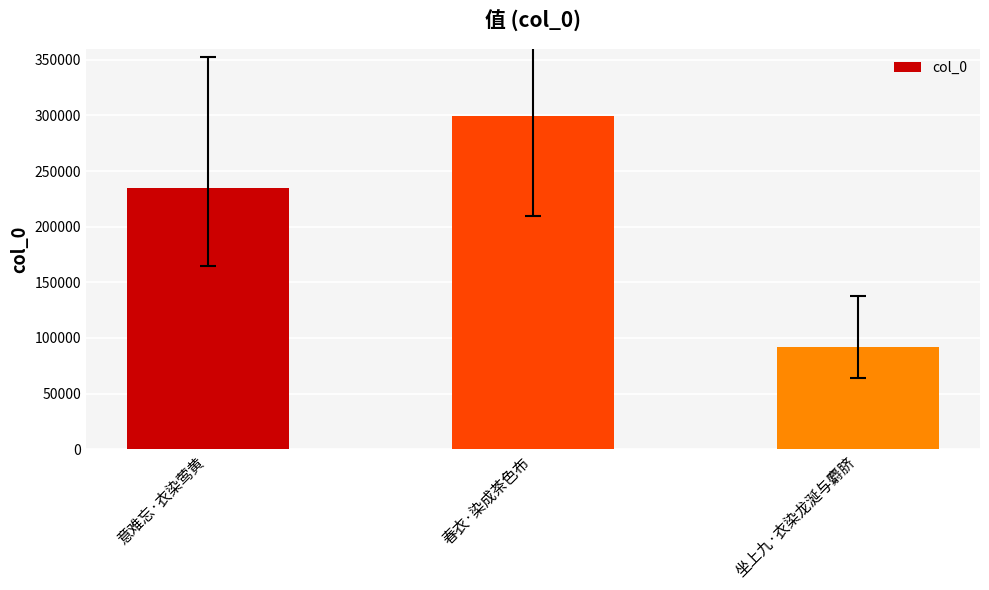

The value at 坐上九·衣染龙涎与麝脐 is 23521. True or false?

False